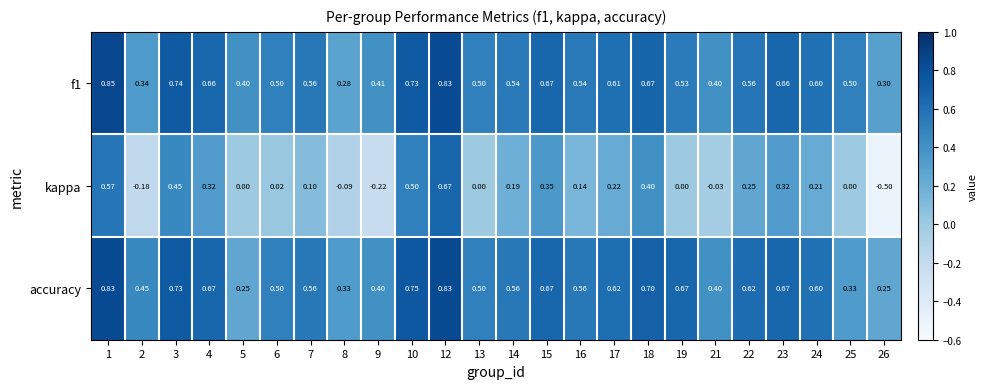

Which series changed the most between 2 and 10?

kappa